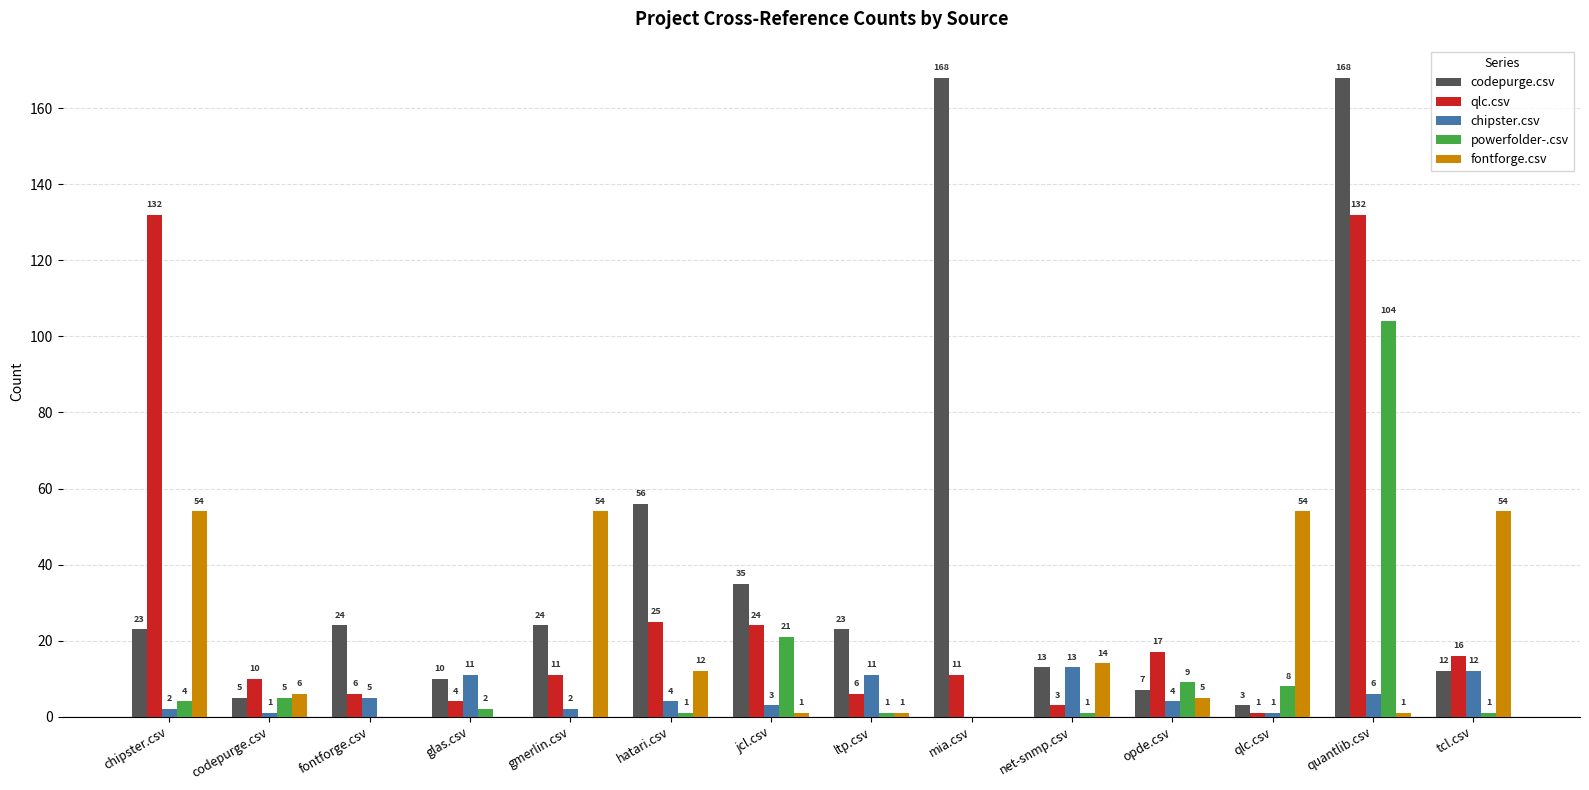

The fontforge.csv series shows 20 at chipster.csv. True or false?

False